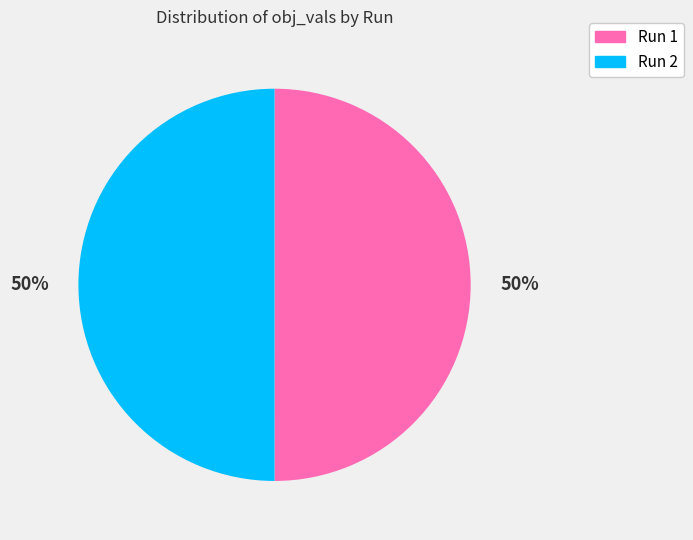

To the nearest percent, what is the average slice percentage?

50%